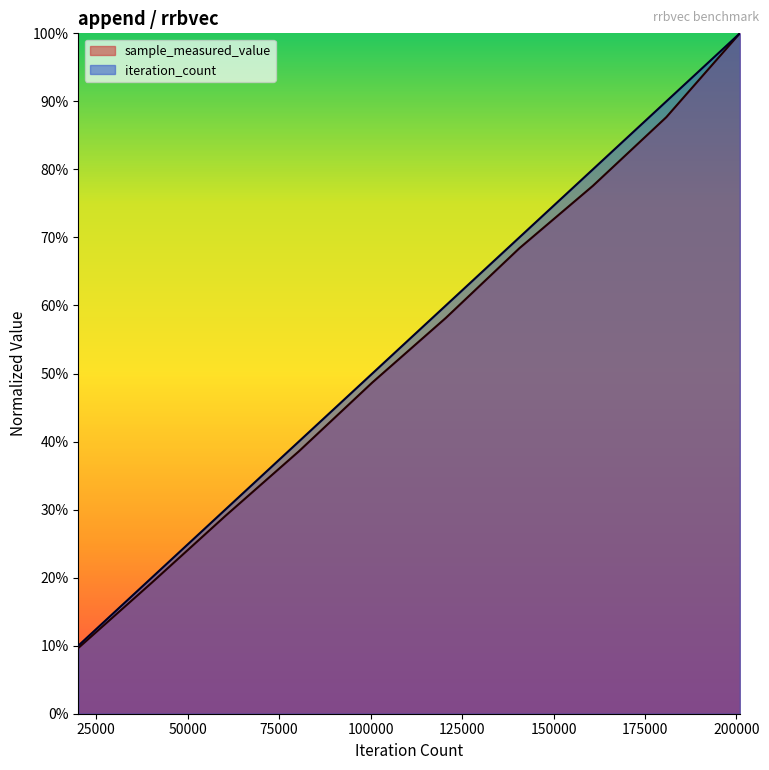

How many distinct data groups are displayed?

2